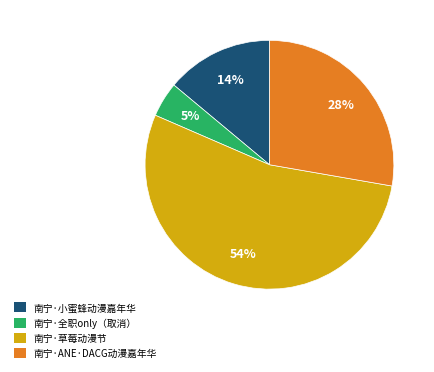

To the nearest percent, what portion does 南宁·ANE·DACG动漫嘉年华 represent?

28%